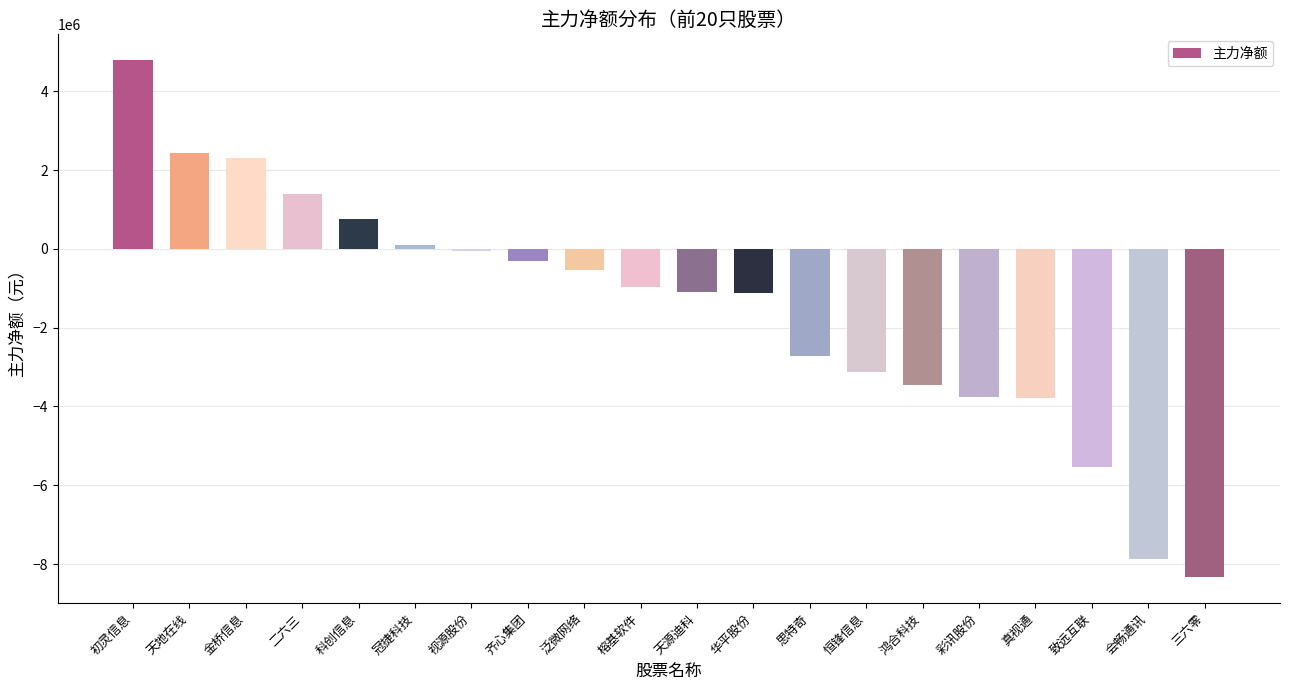

What is the difference between the values at 思特奇 and 天源迪科?

1626473